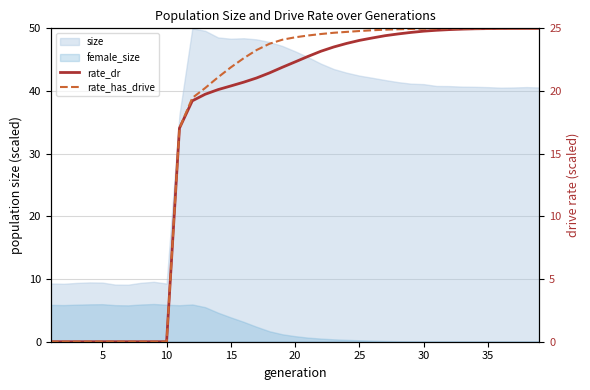

True or false: rate_has_drive and rate_dr cross at least once.

False